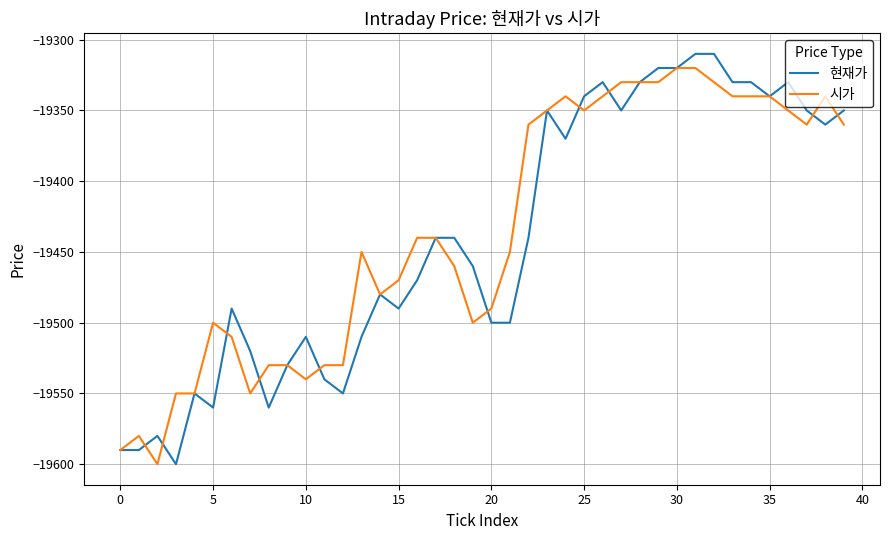

What is the minimum value for 시가?

-19600